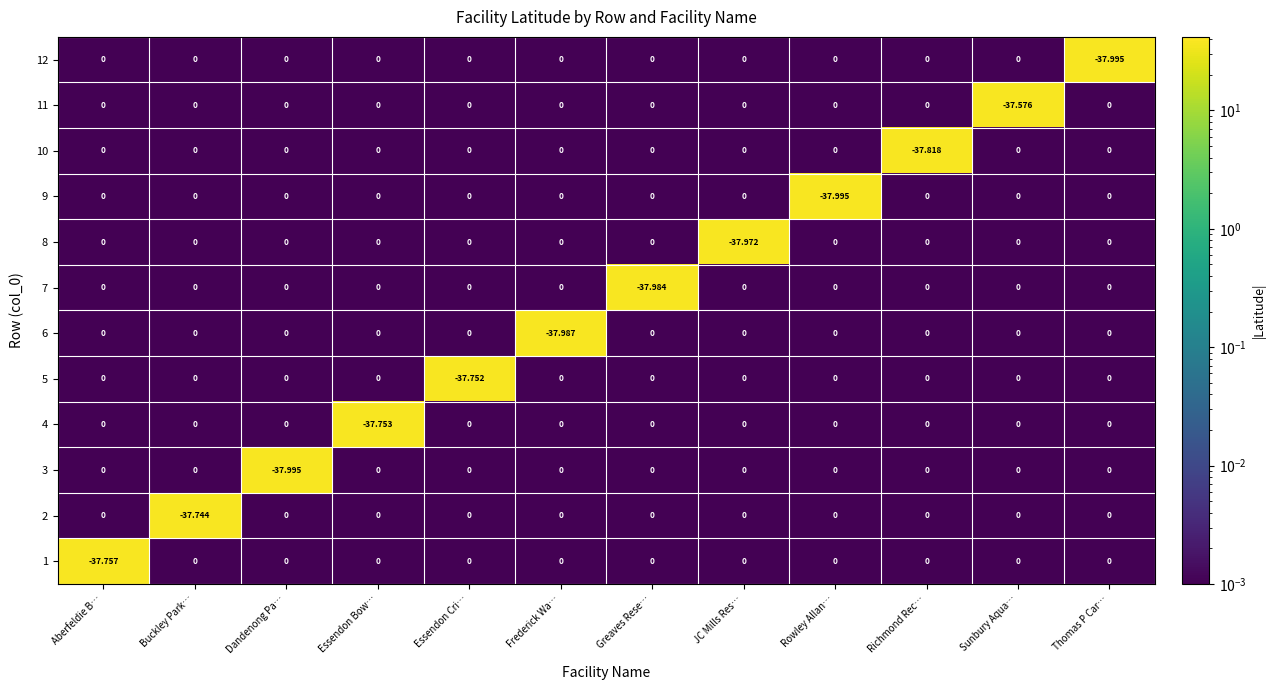

Between Essendon Cri… and Richmond Rec…, which series saw the biggest shift?

10